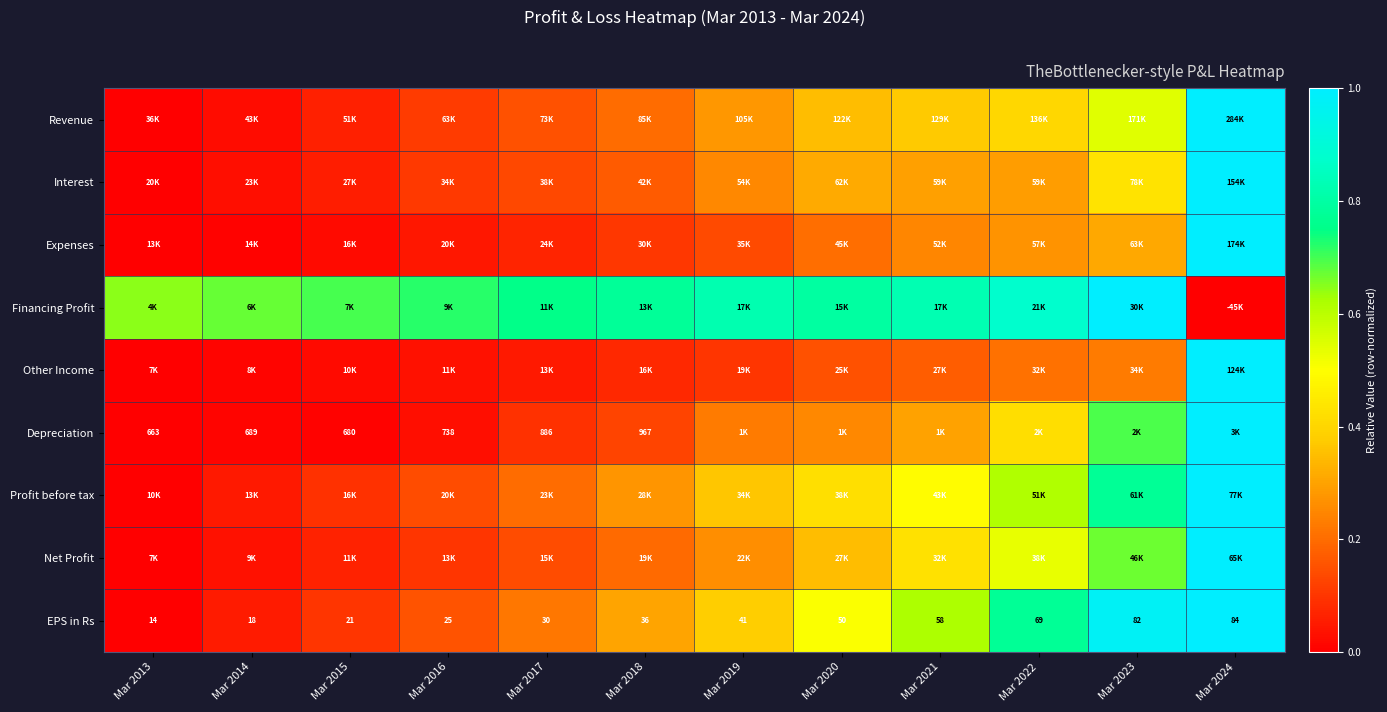

At which label does Financing Profit reach its minimum?

Mar 2024